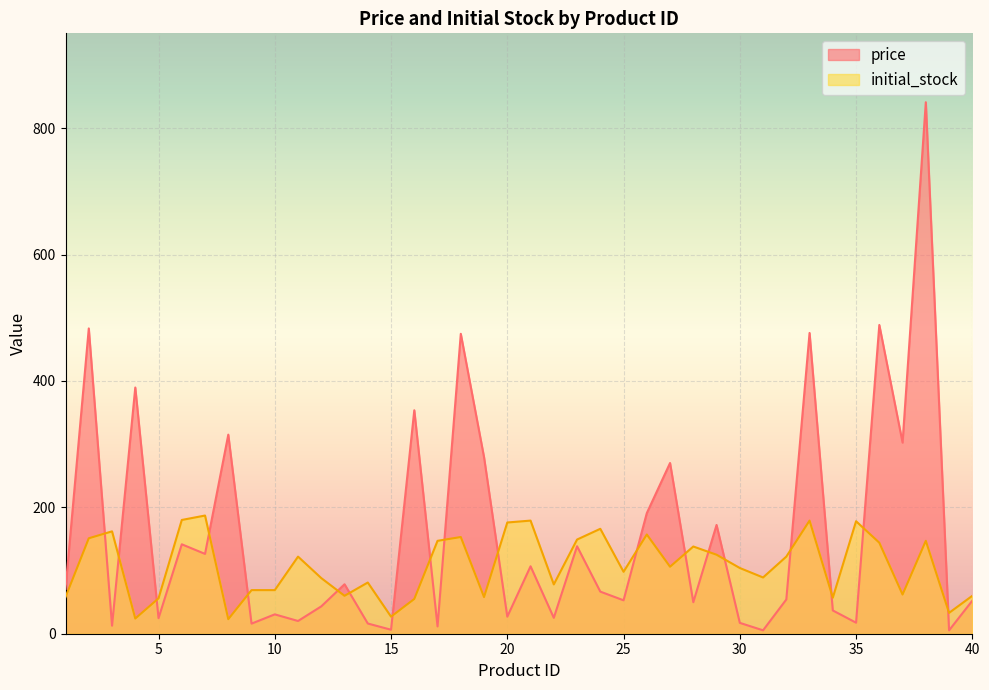

At which category is the sum across all series the highest?

38